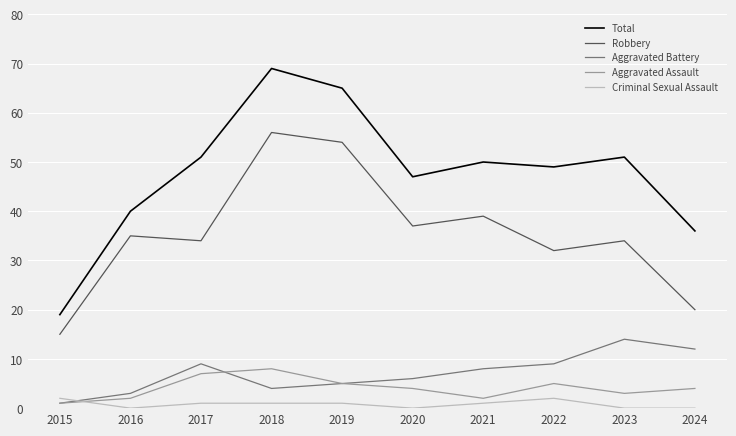

Rank the series by their maximum value, from lowest to highest.

Criminal Sexual Assault, Aggravated Assault, Aggravated Battery, Robbery, Total